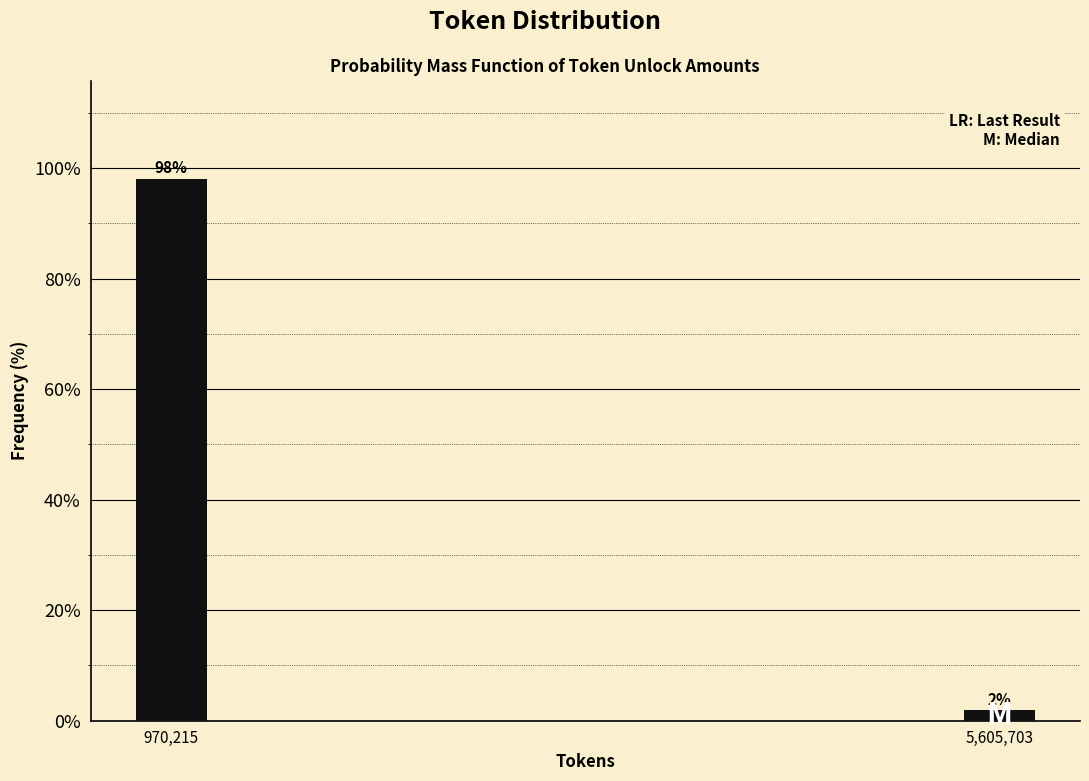

Is it true that the value at 970,215 is 32.7?

False